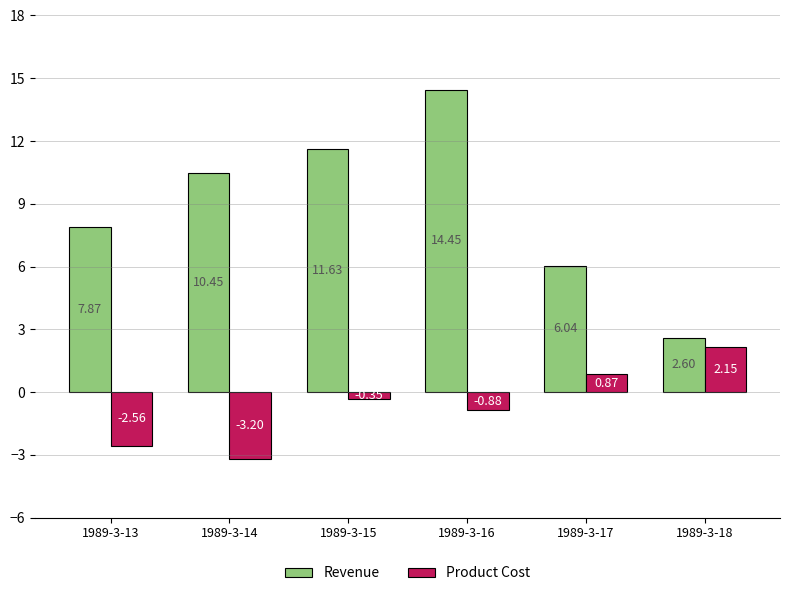

At which label is Product Cost closest to 0?

1989-3-15